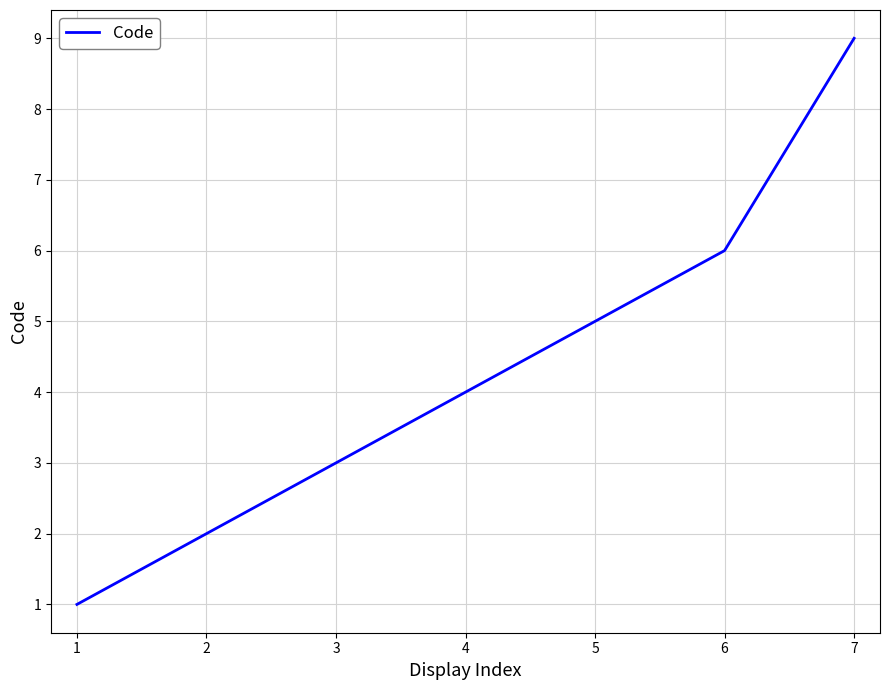

How many categories are shown in the chart?

7